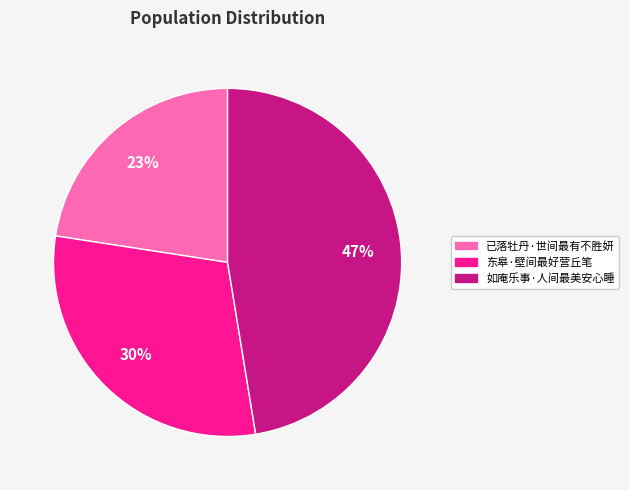

Is the sum of 东皋·壁间最好营丘笔 and 如庵乐事·人间最美安心睡 greater than half?

Yes